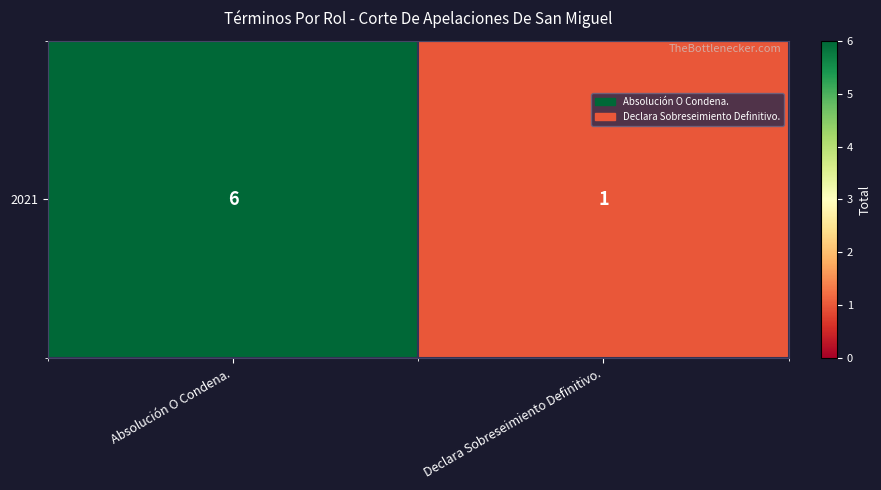

How many series are shown in this chart?

1